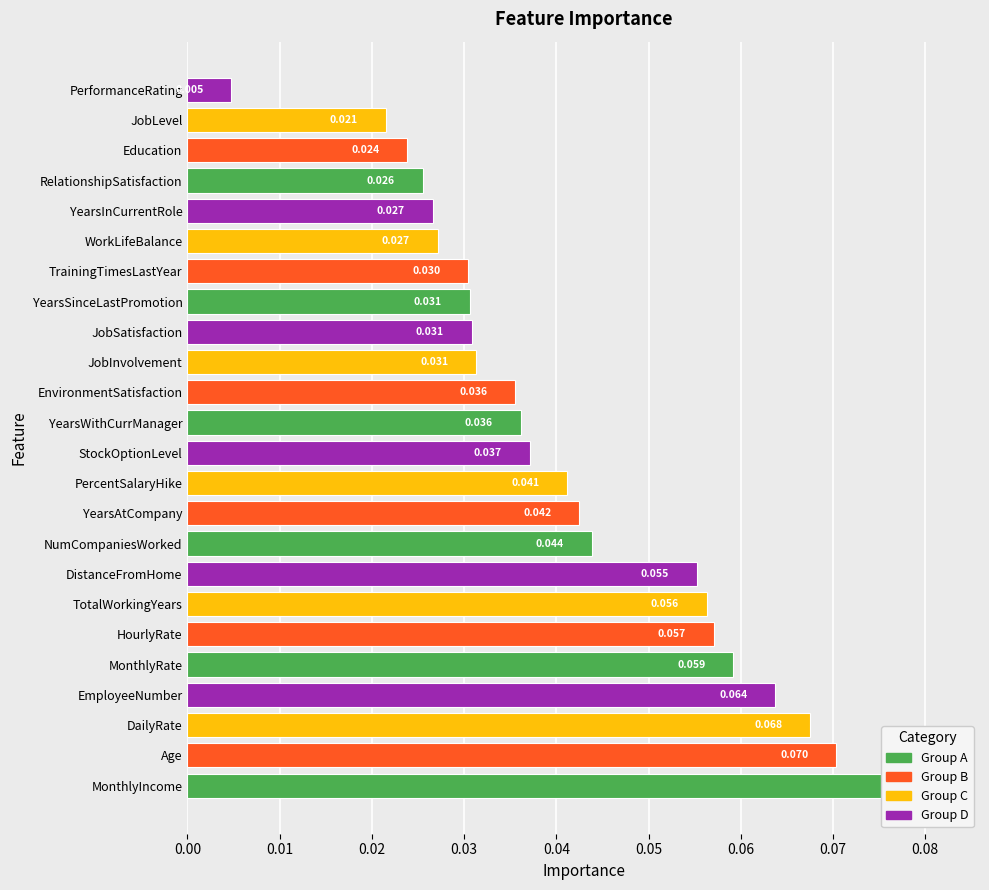

Are the bars horizontal?

Yes